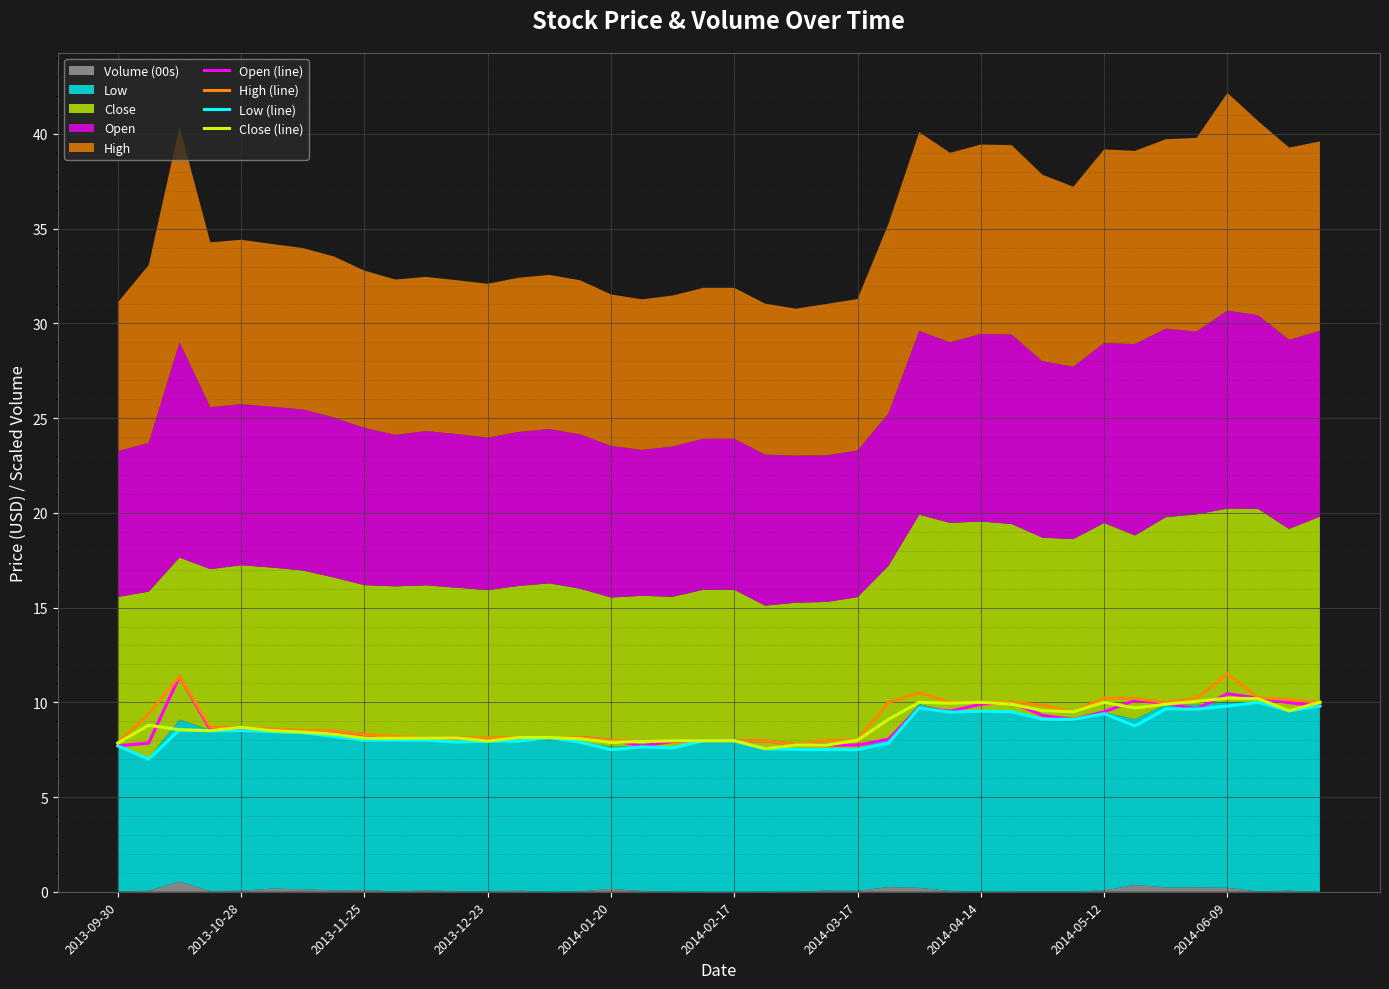

What is the maximum value for High (line)?

11.5